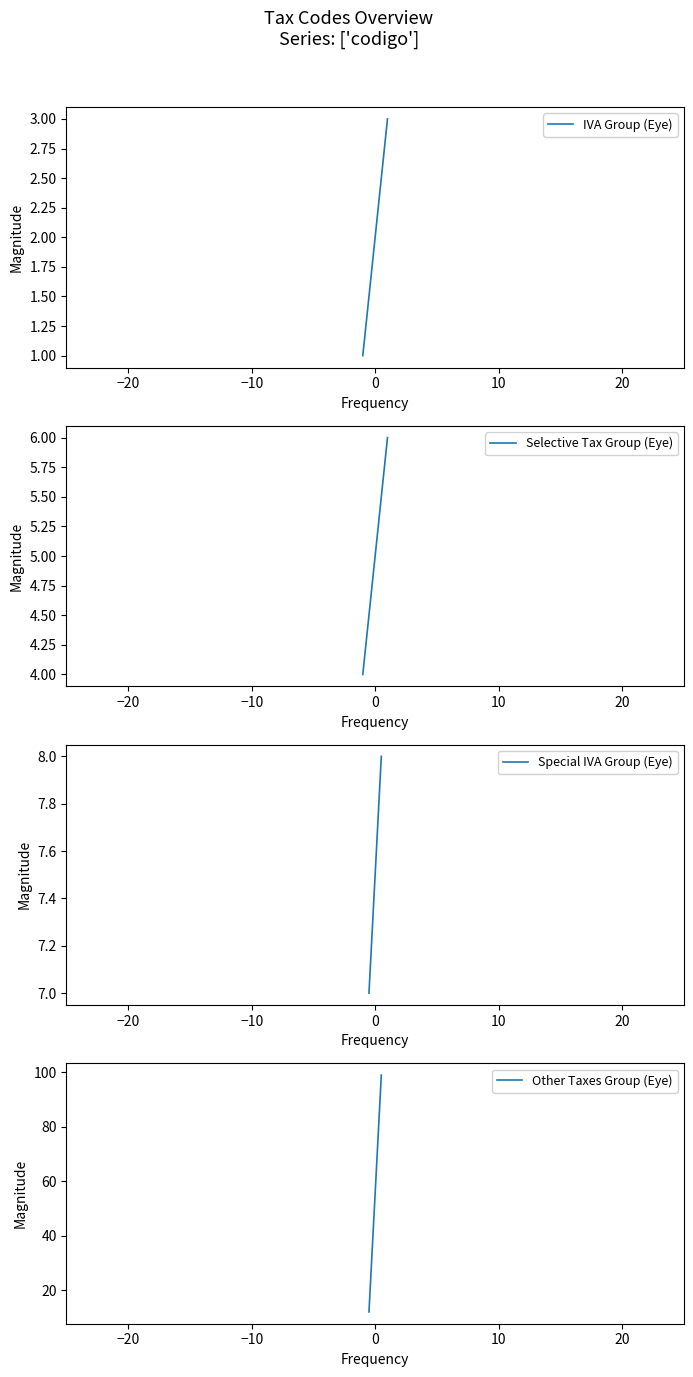

What is the value of the 8th point from the left?

8